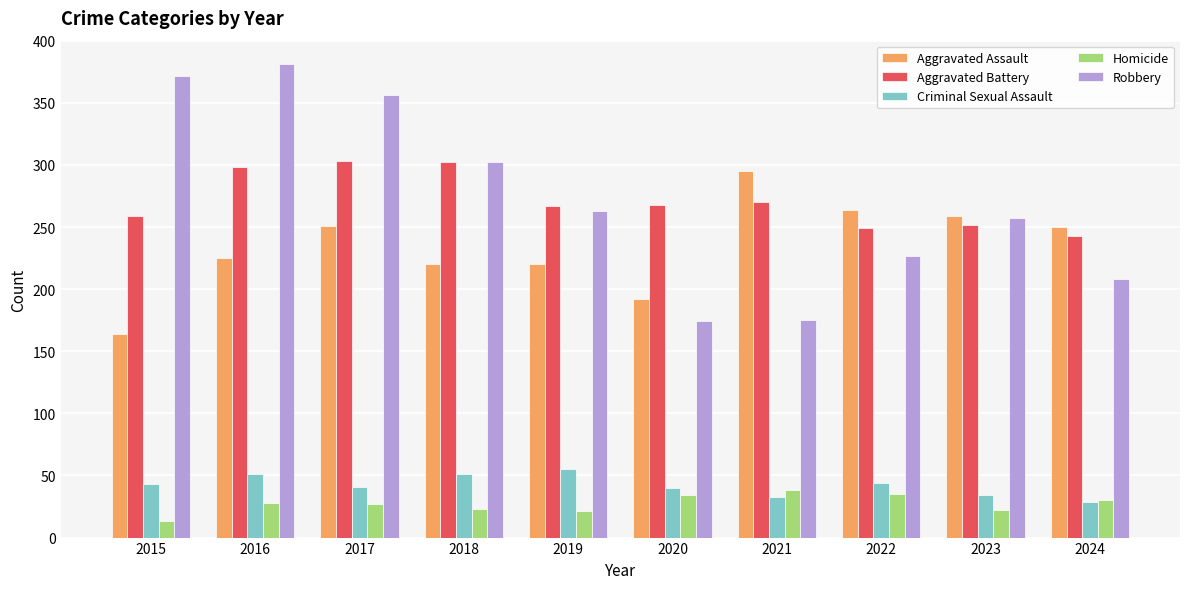

Does the chart contain stacked bars?

No